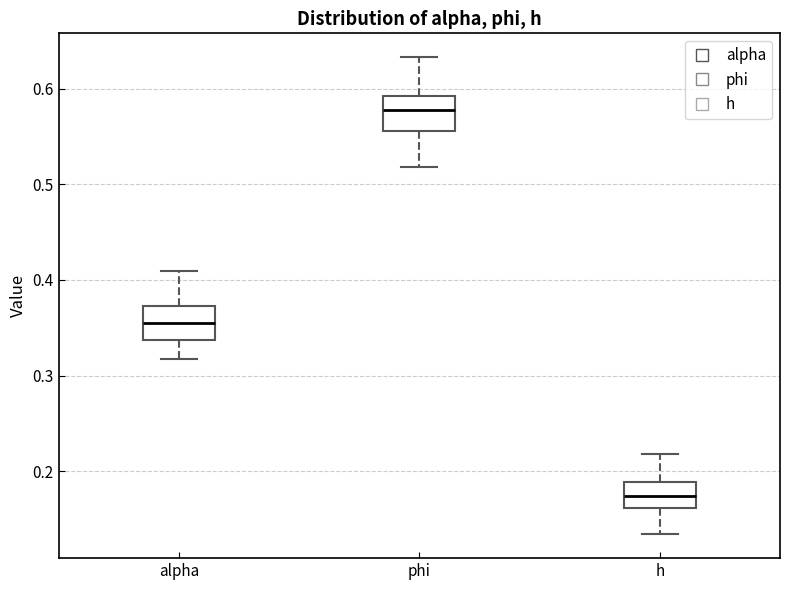

Reading left to right, transcribe this box plot: for each box, give where its median line is, the range the box spans, and where its two whiskers end, as read against the y-axis. The values are not printed on the chart, so give them approximately, as read against the axis.

alpha: median 0.36, box 0.34 to 0.37, whiskers 0.32 to 0.41
phi: median 0.58, box 0.56 to 0.59, whiskers 0.52 to 0.63
h: median 0.17, box 0.16 to 0.19, whiskers 0.13 to 0.22